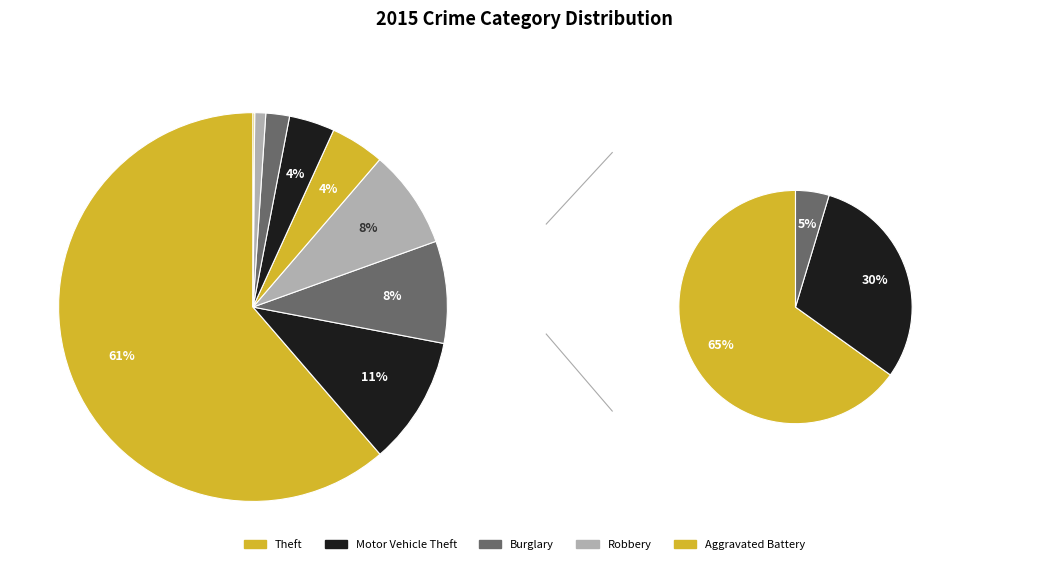

To the nearest percent, what is the average slice percentage?

11%